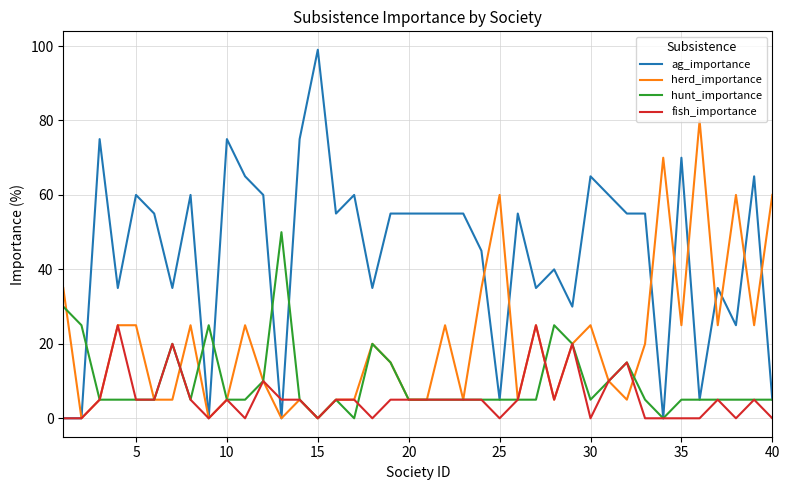

True or false: fish_importance and ag_importance cross at least once.

True